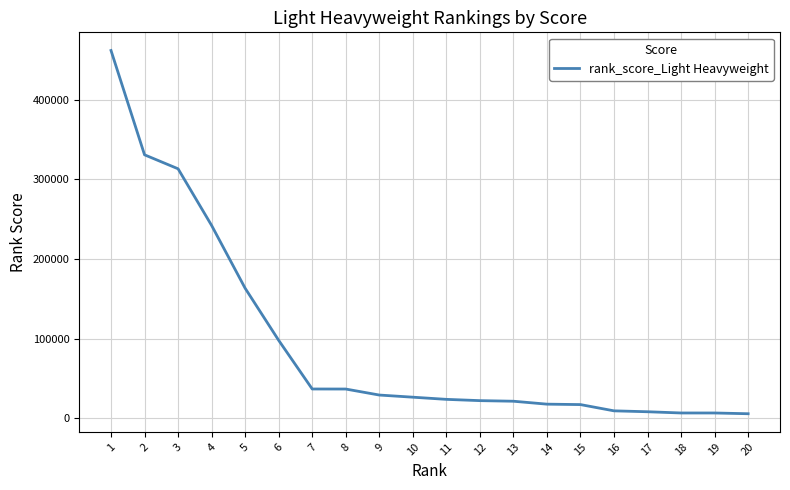

Is it true that the value at 10 is 42591.8?

False